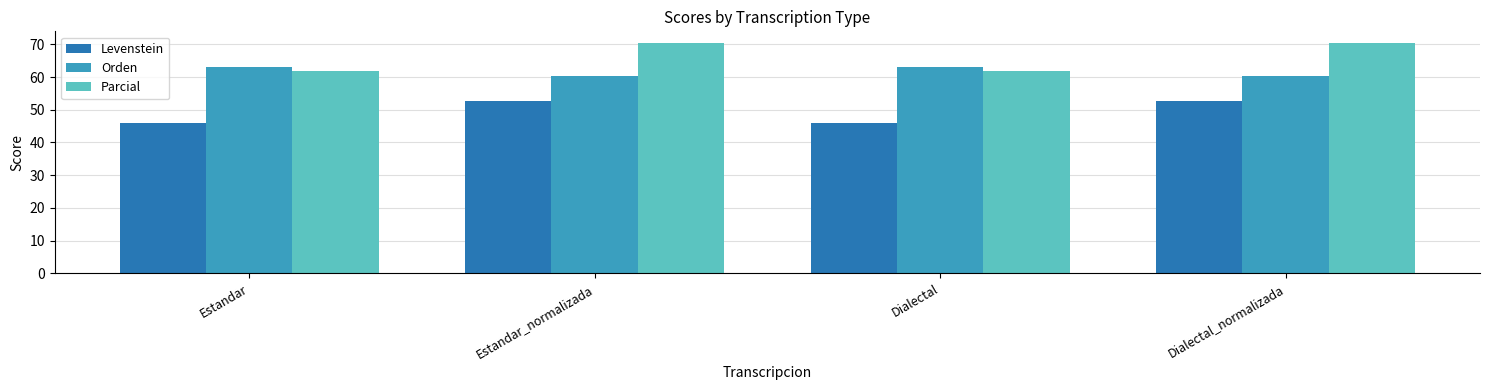

Reading right to left, list all the values displayed in this chart.

Levenstein: Dialectal_normalizada=52.8	Dialectal=46.0	Estandar_normalizada=52.8	Estandar=46.0
Orden: Dialectal_normalizada=60.5	Dialectal=63.1	Estandar_normalizada=60.5	Estandar=63.1
Parcial: Dialectal_normalizada=70.5	Dialectal=61.9	Estandar_normalizada=70.5	Estandar=61.9